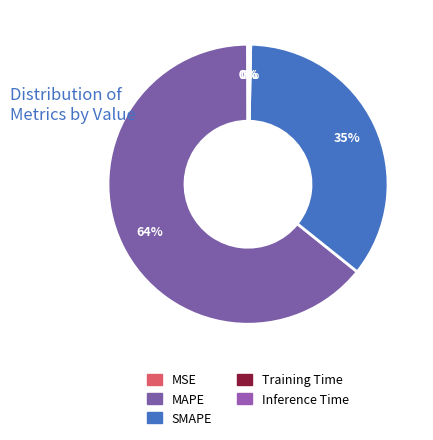

Which category accounts for the majority?

MAPE